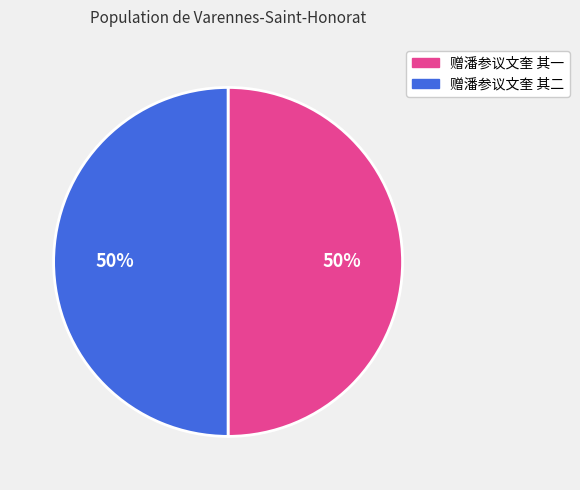

To the nearest percent, what percentage of the pie is 赠潘参议文奎 其二?

50%